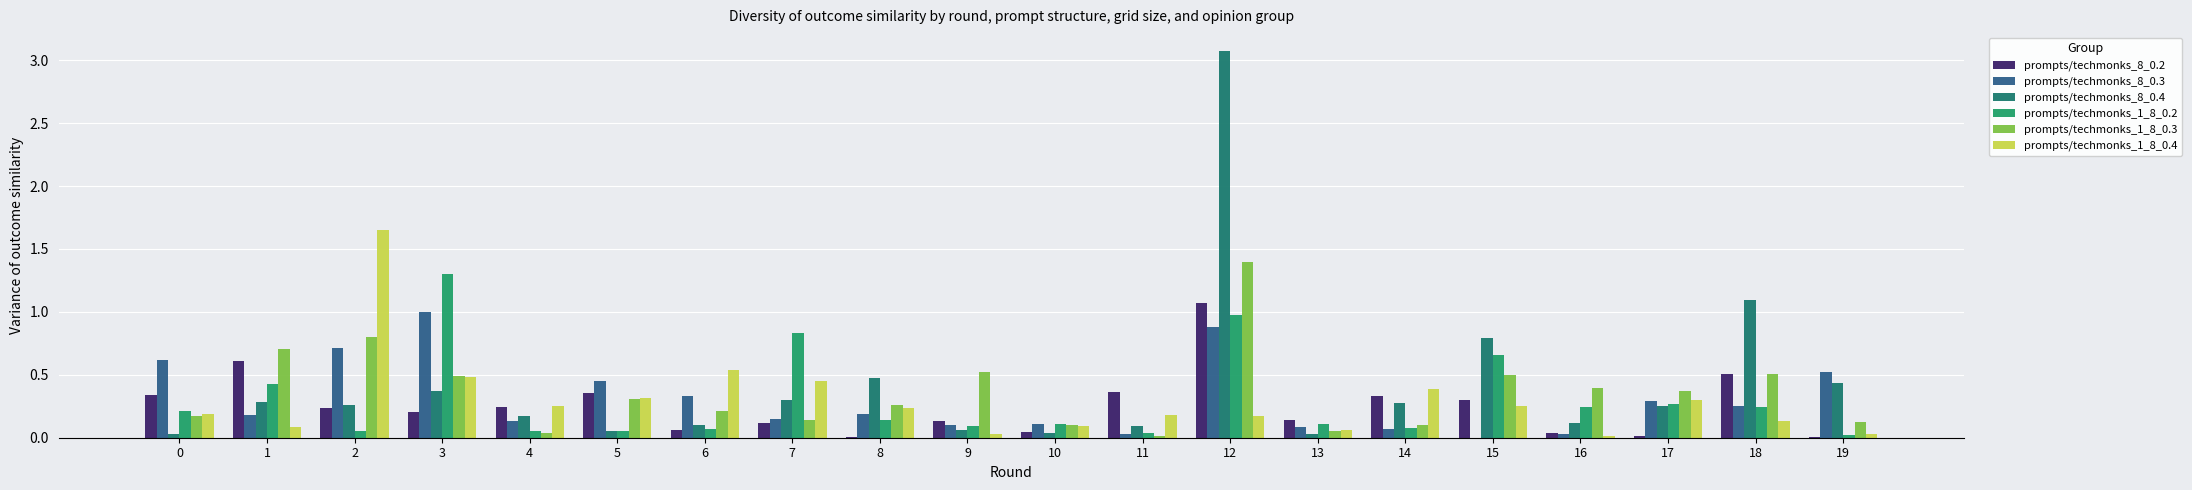

What are all the series names shown in the legend?

prompts/techmonks_8_0.2, prompts/techmonks_8_0.3, prompts/techmonks_8_0.4, prompts/techmonks_1_8_0.2, prompts/techmonks_1_8_0.3, prompts/techmonks_1_8_0.4